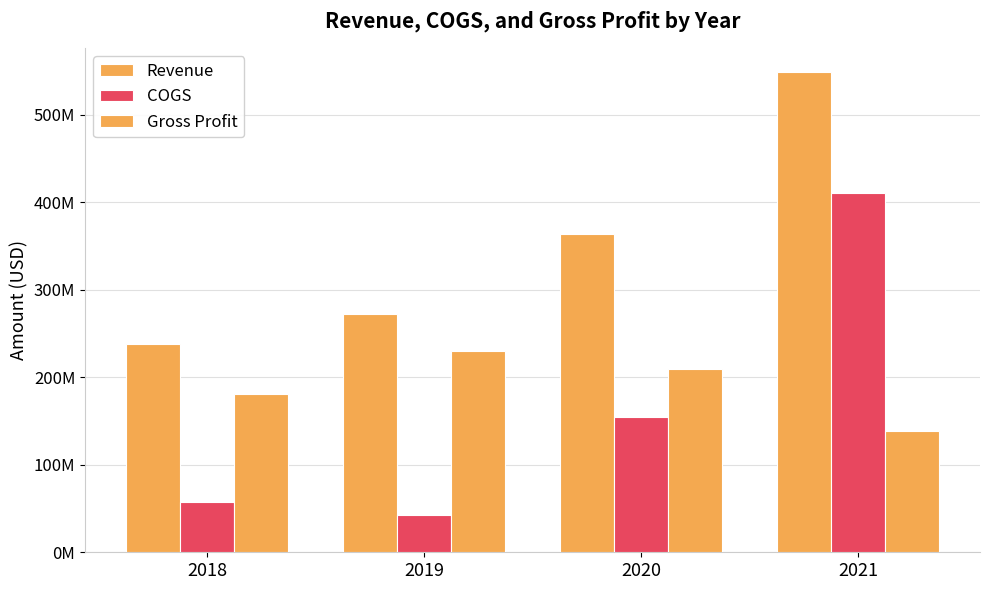

Reading right to left, extract all data points from this chart.

Revenue: 549183000	364179000	272223000	238448000
COGS: 411055000	154605000	42553000	57642000
Gross Profit: 138128000	209574000	229670000	180806000